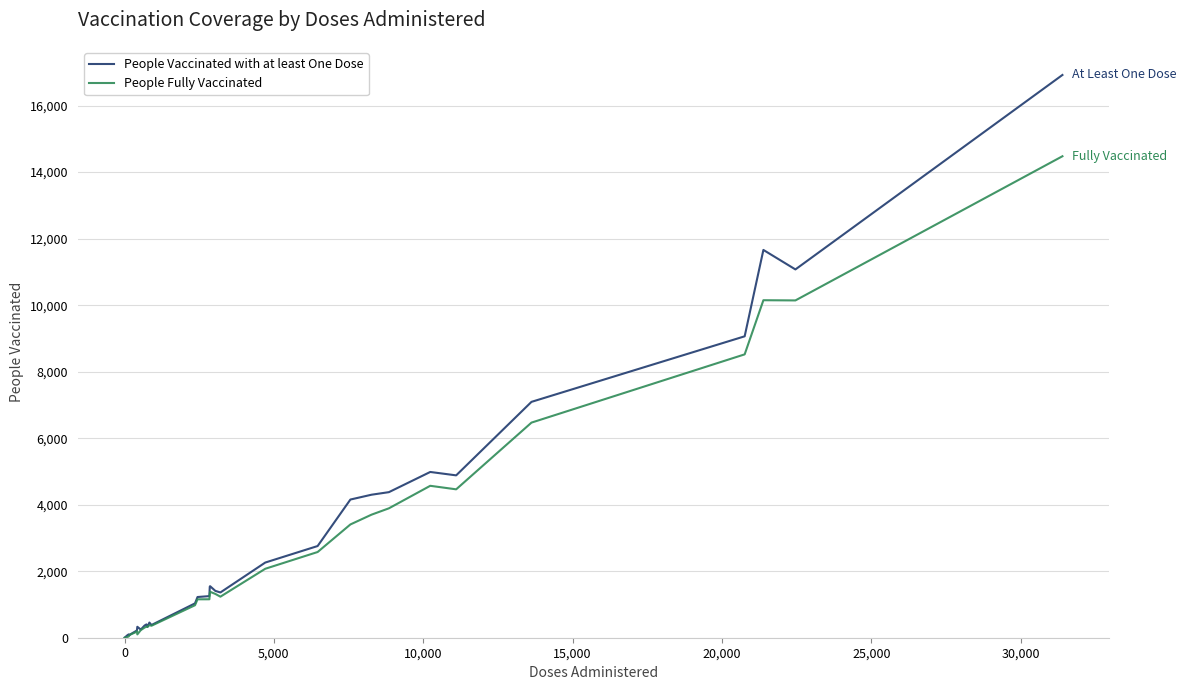

What is the greatest value displayed?

16921